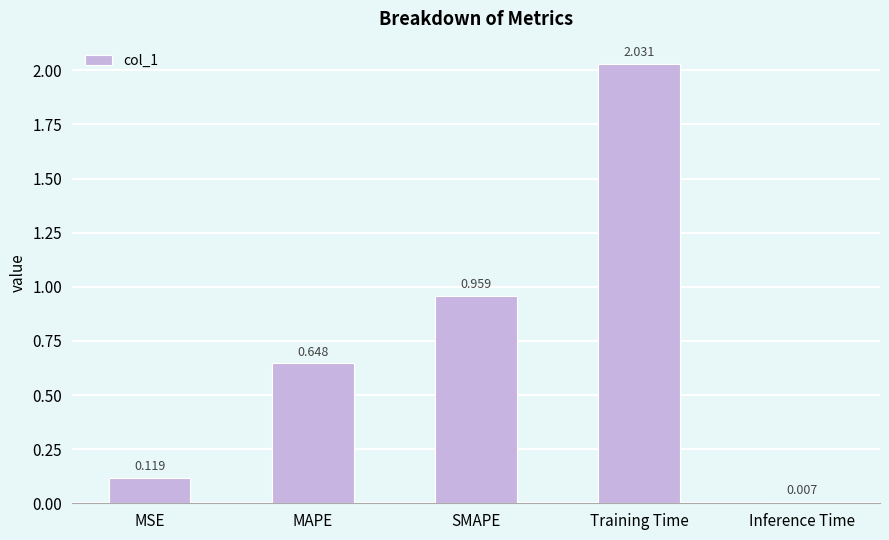

Where is the data nearest to the value 1?

SMAPE